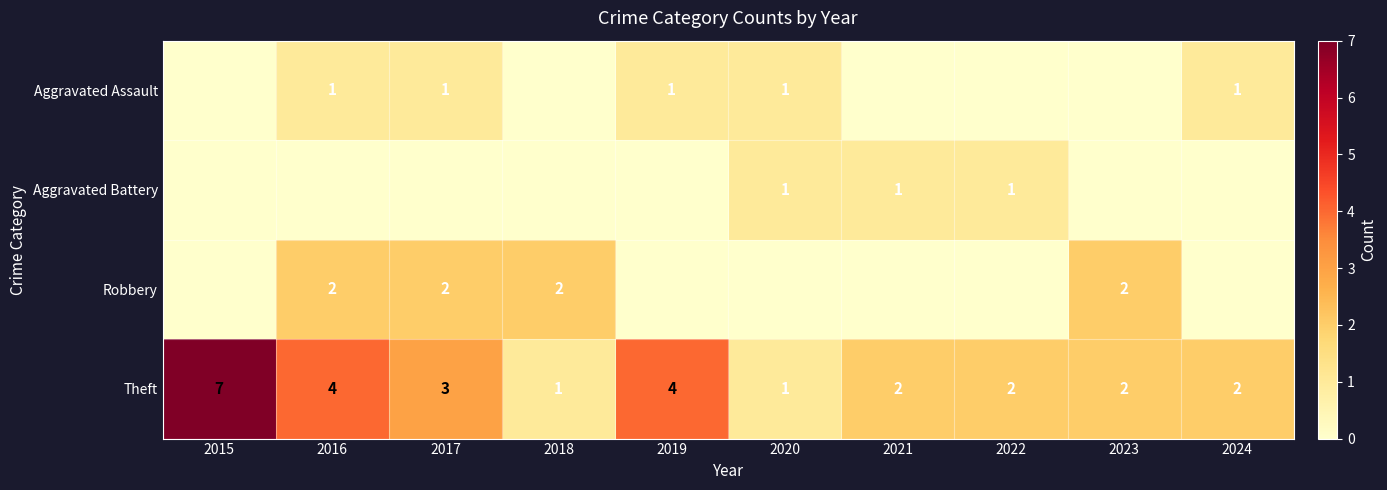

Is it true that Theft equals 7 at 2015?

True